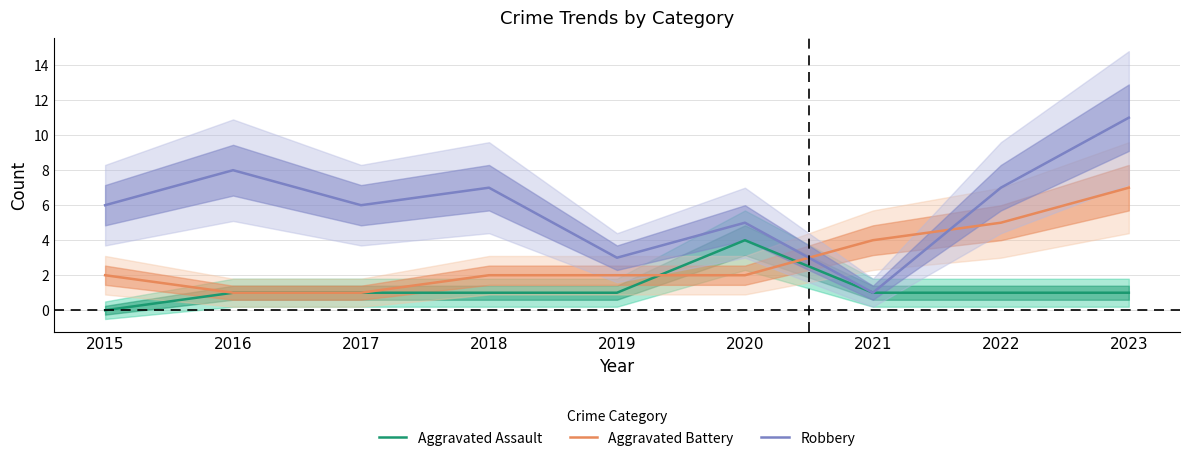

Which series has the largest total across all categories?

Robbery